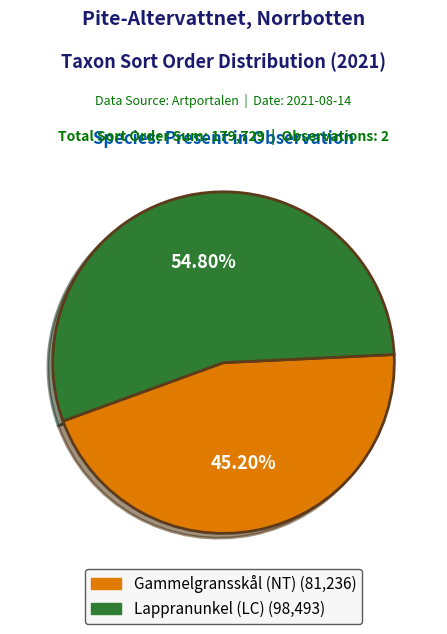

Is there a majority slice in this chart?

Yes